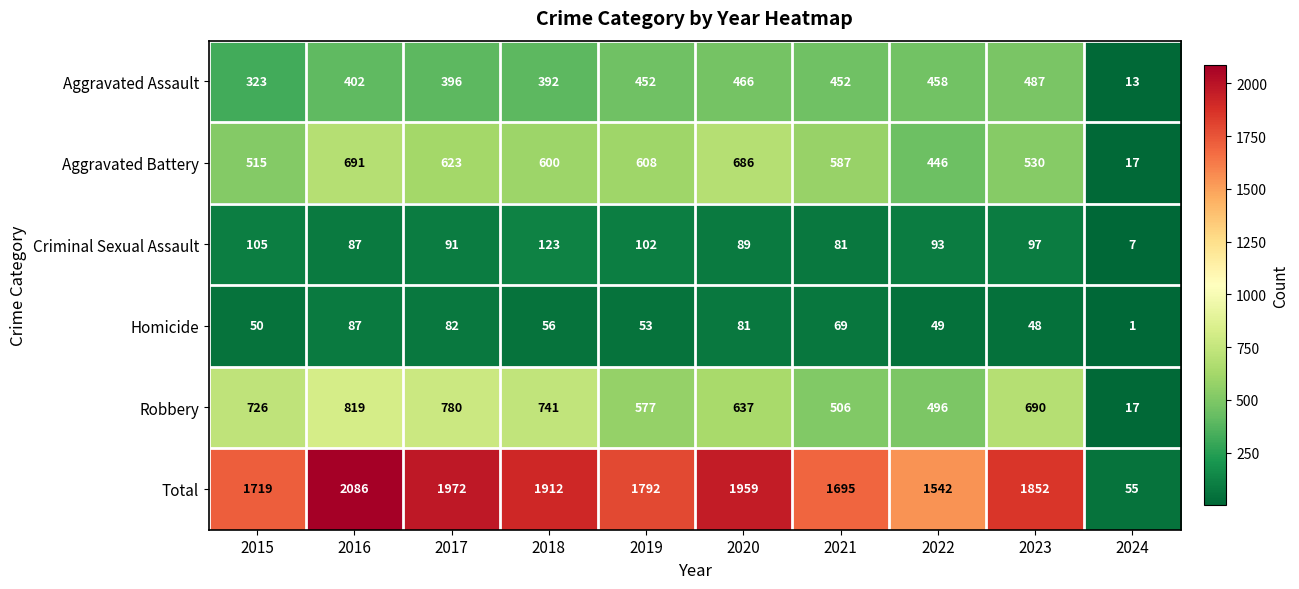

What is the difference between the highest and lowest values at 2018?

1856